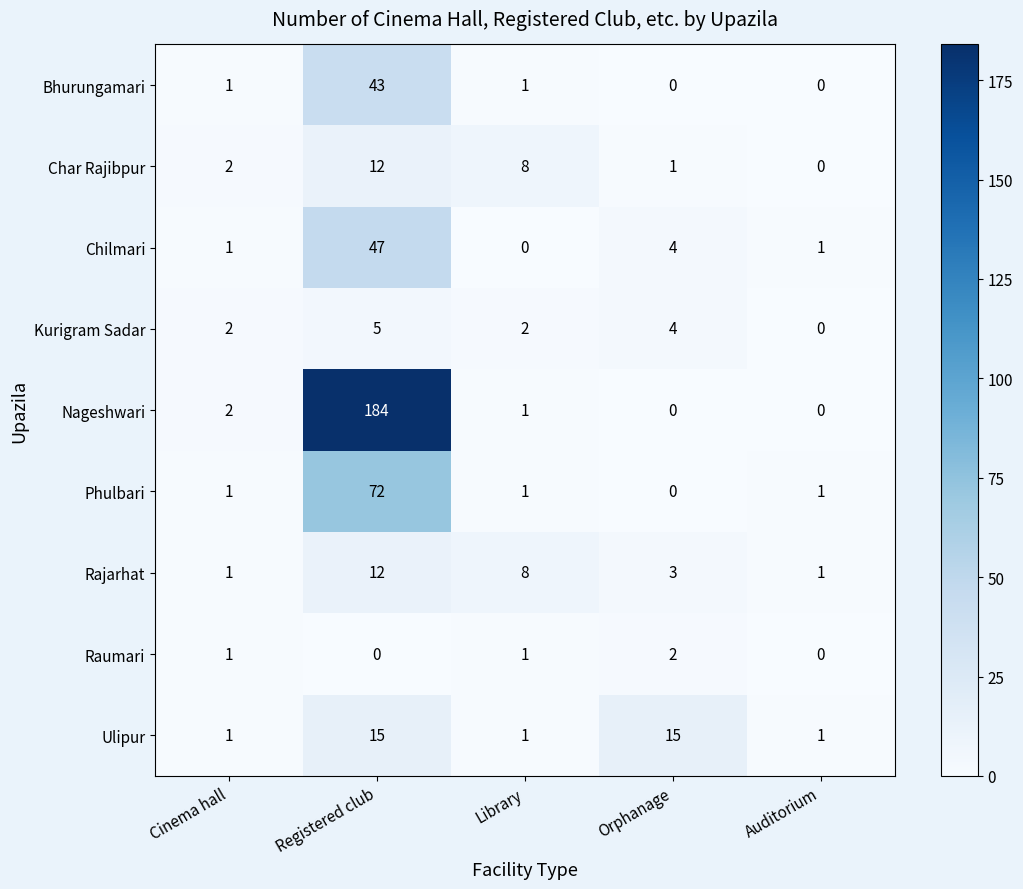

Which series has the largest range (max minus min)?

Nageshwari